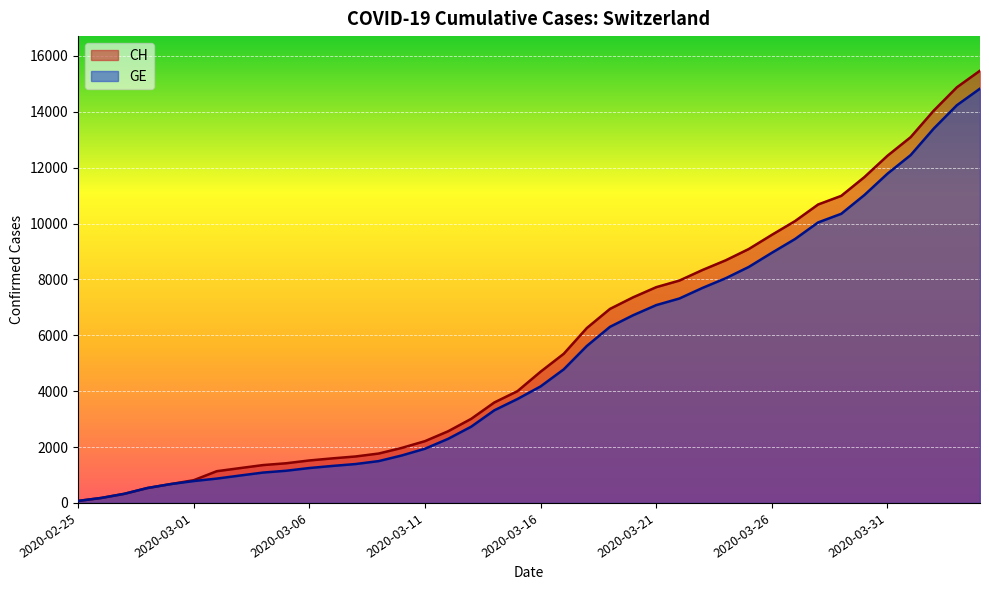

At which label does CH first exceed 4697?

2020-03-17